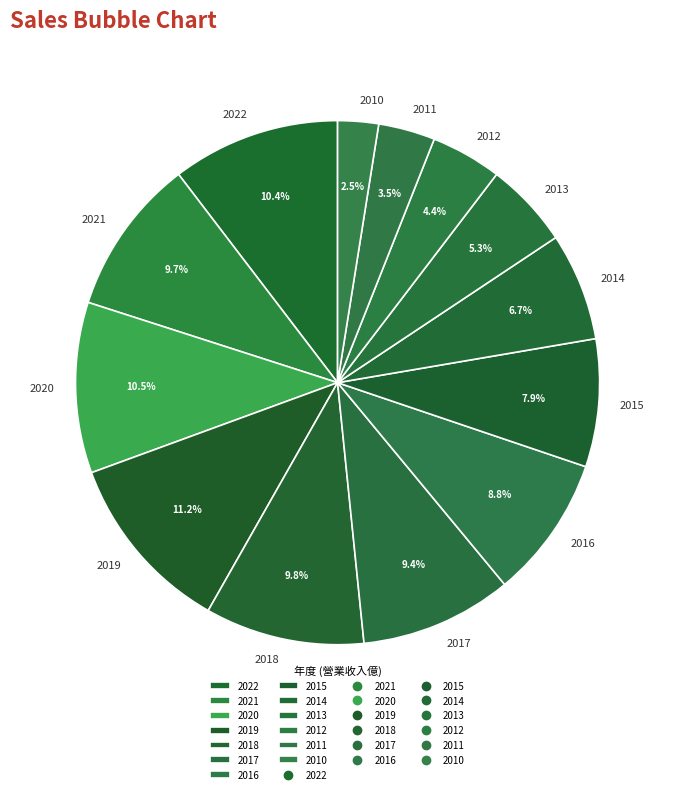

To the nearest percent, what percentage of the pie is 2013?

5%